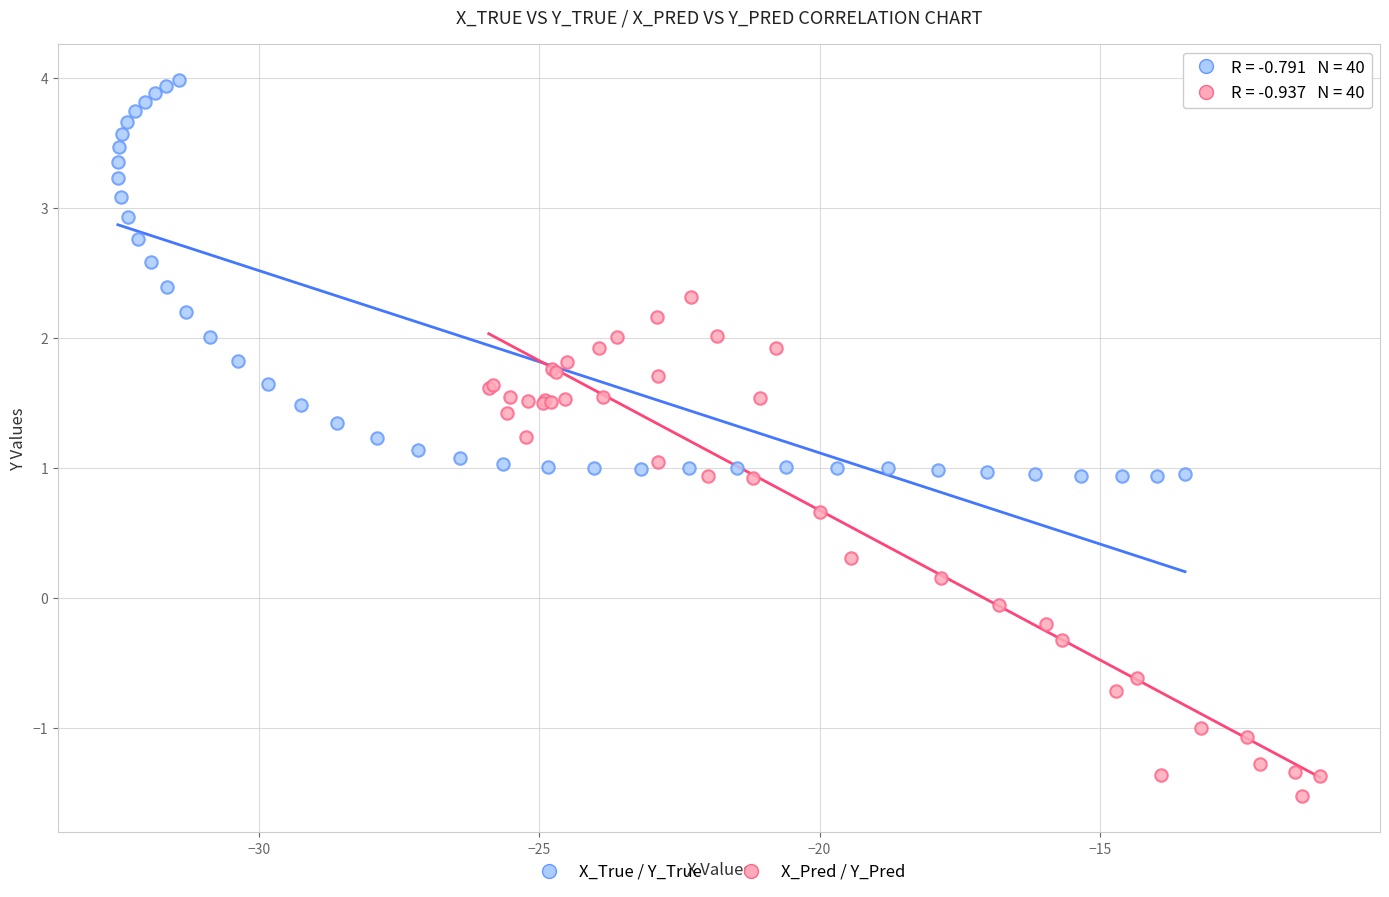

Which series contains the lowest Y value?

X_Pred / Y_Pred